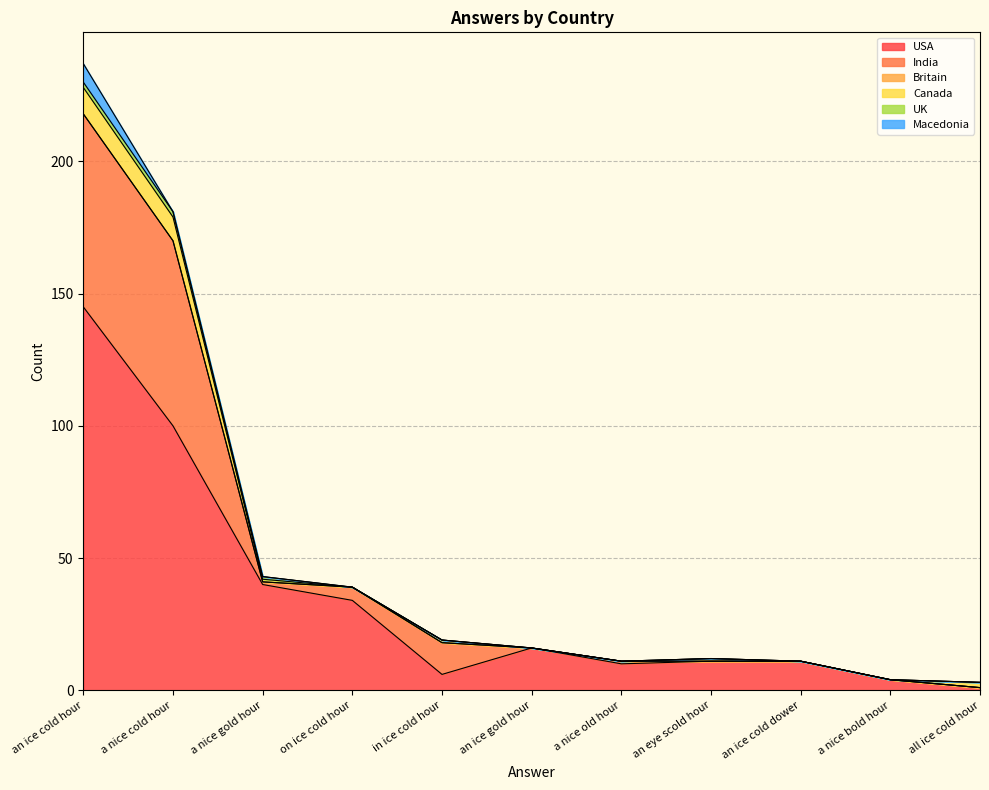

Which series has the largest total across all categories?

USA